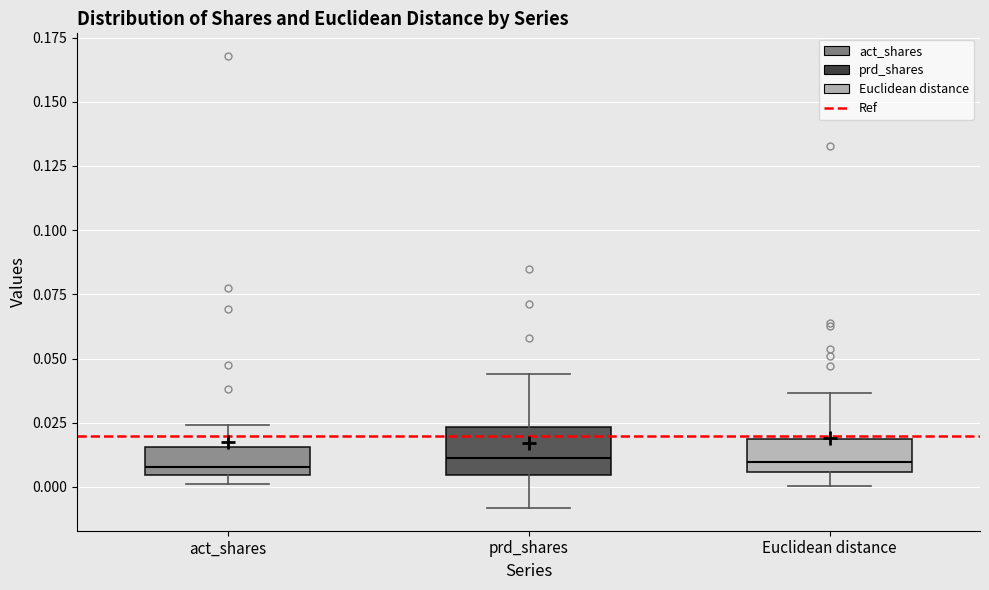

Reading left to right, transcribe this box plot: for each box, give where its median line is, the range the box spans, and where its two whiskers end, as read against the y-axis. The values are not printed on the chart, so give them approximately, as read against the axis.

act_shares: median 0.010, box 0.005 to 0.015, whiskers 0.000 to 0.025
prd_shares: median 0.010, box 0.005 to 0.025, whiskers -0.010 to 0.045
Euclidean distance: median 0.010, box 0.005 to 0.020, whiskers 0.000 to 0.035